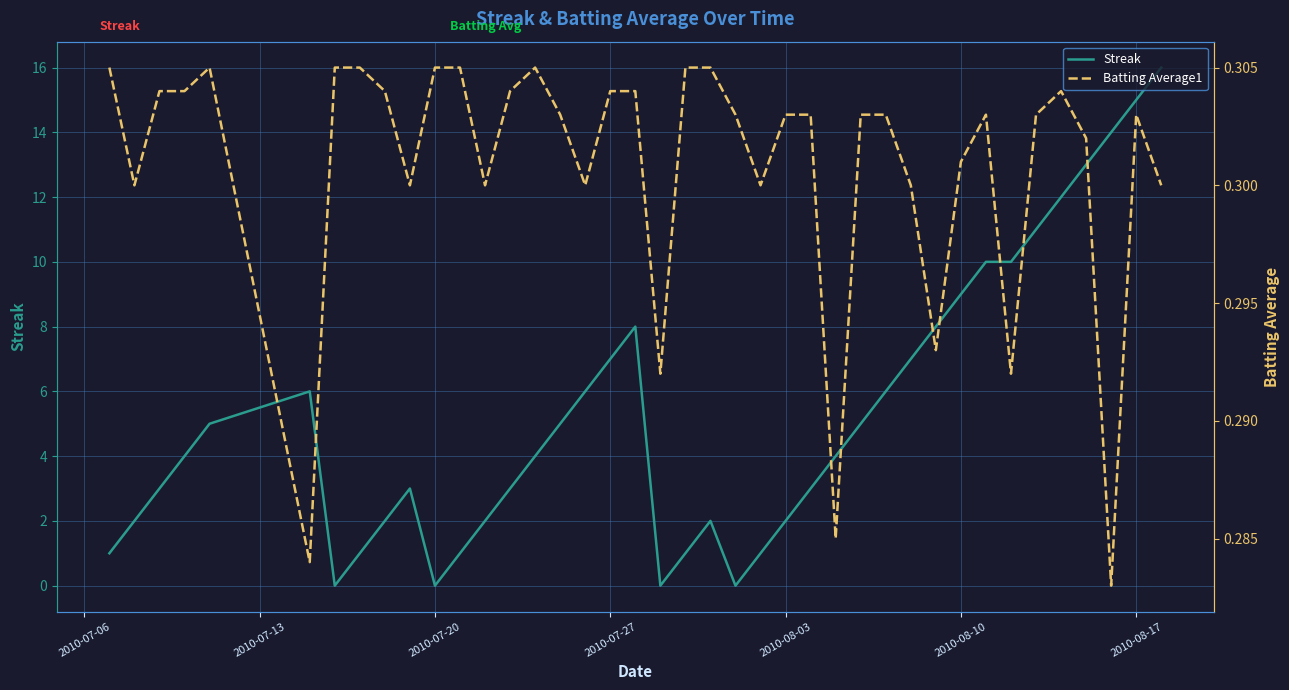

What is the maximum value for Streak?

16